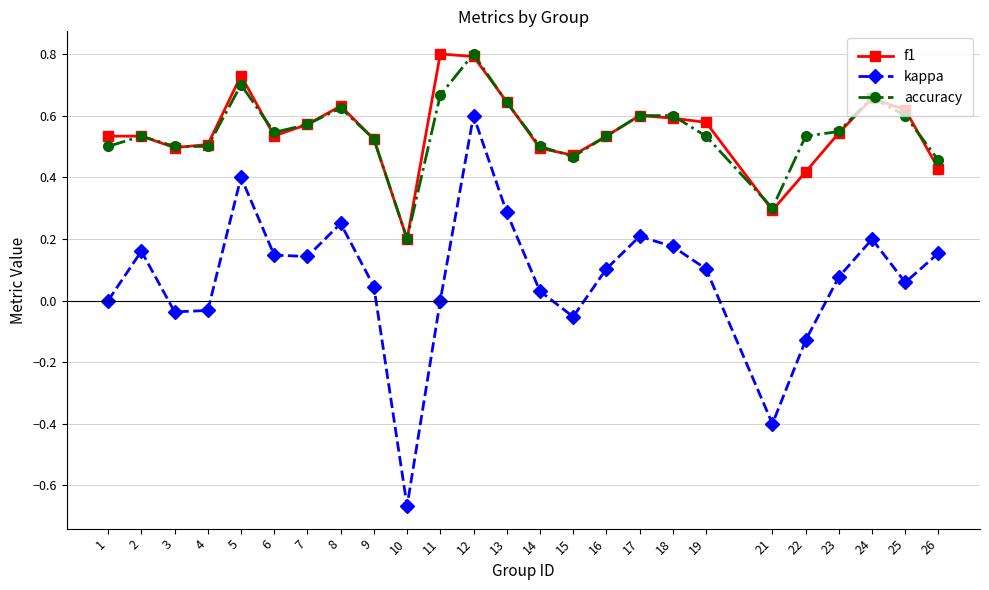

Is this an area chart (filled region under the line)?

No